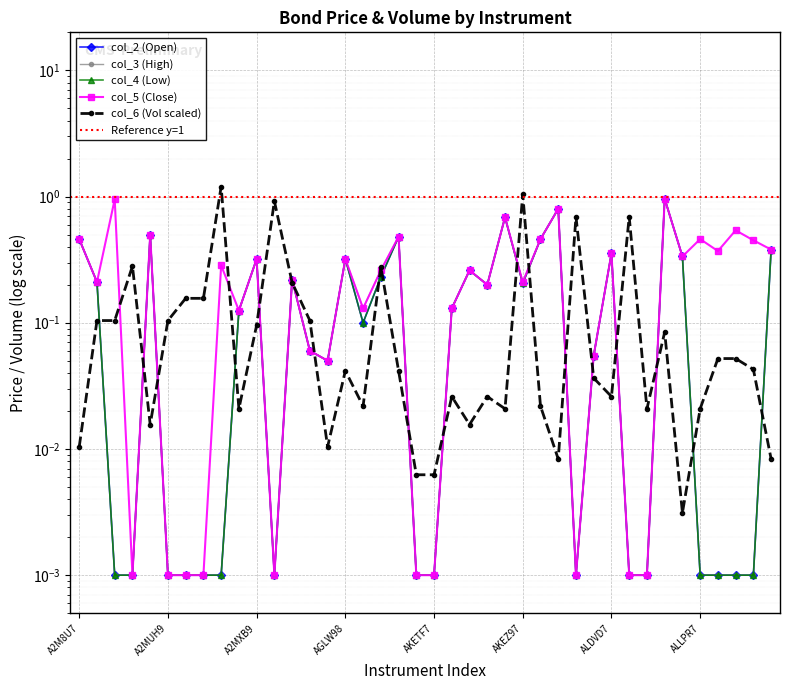

True or false: col_3 has more than 1 interior local peaks.

True